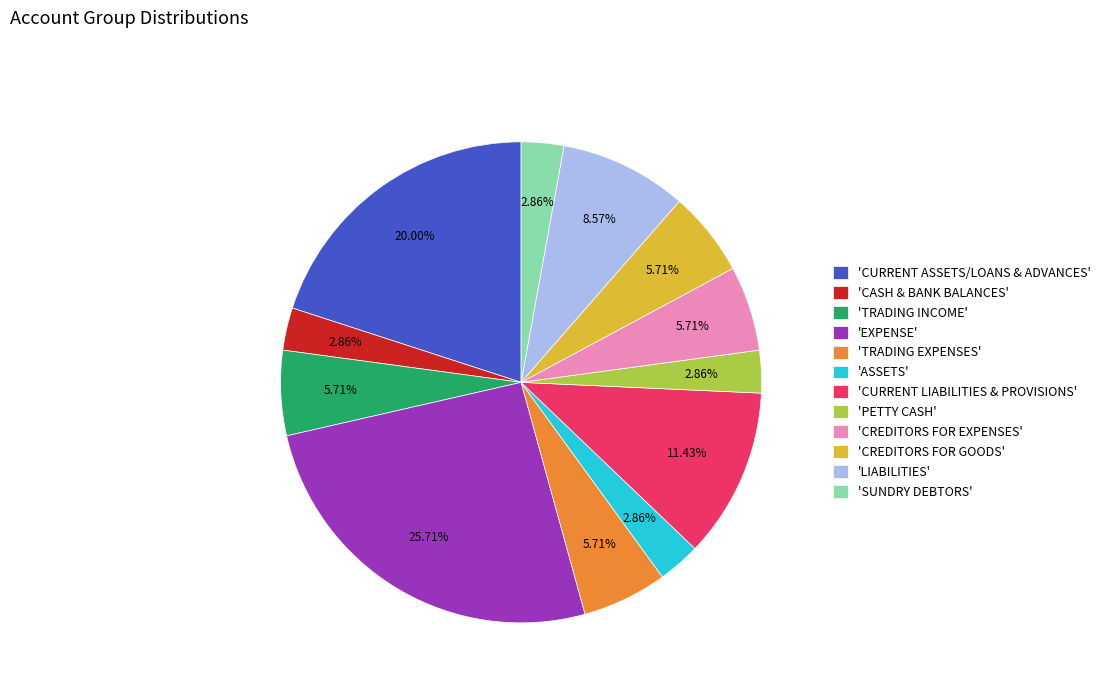

Which slice is the largest?

'EXPENSE'